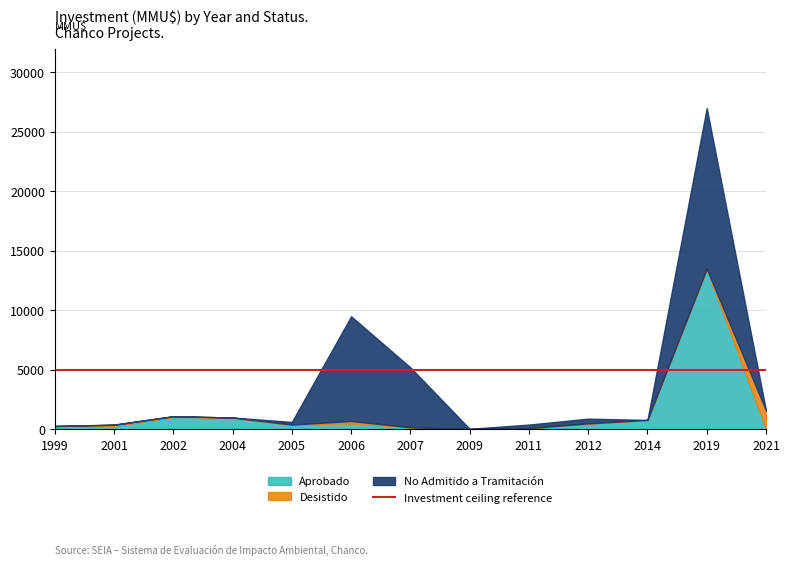

The Aprobado series shows 1523 at 2004. True or false?

False